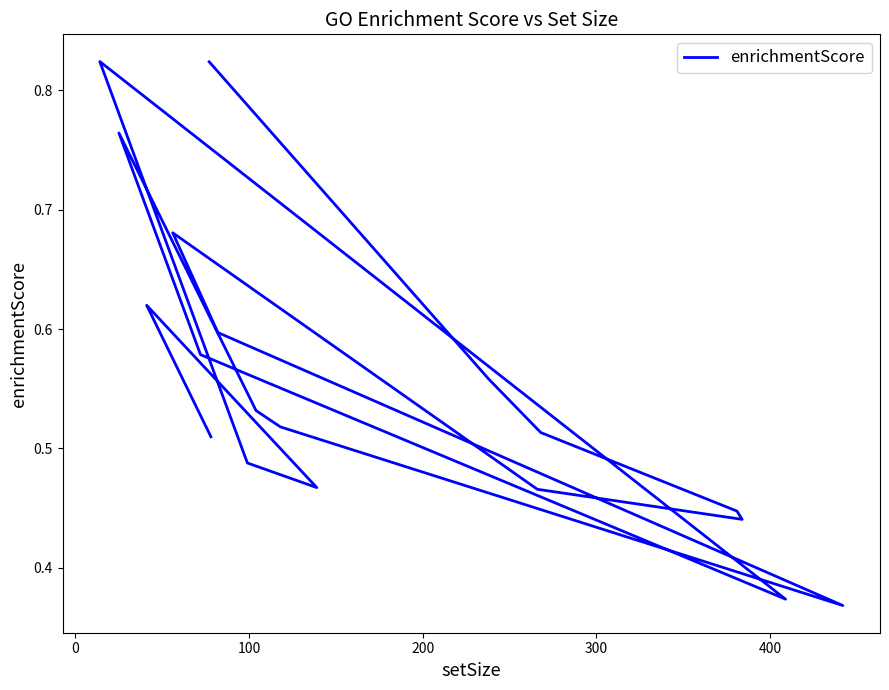

Reading left to right, what are all the values shown in this chart?

0.8	0.6	0.5	0.4	0.4	0.5	0.7	0.6	0.4	0.5	0.5	0.8	0.8	0.6	0.4	0.8	0.5	0.5	0.6	0.5